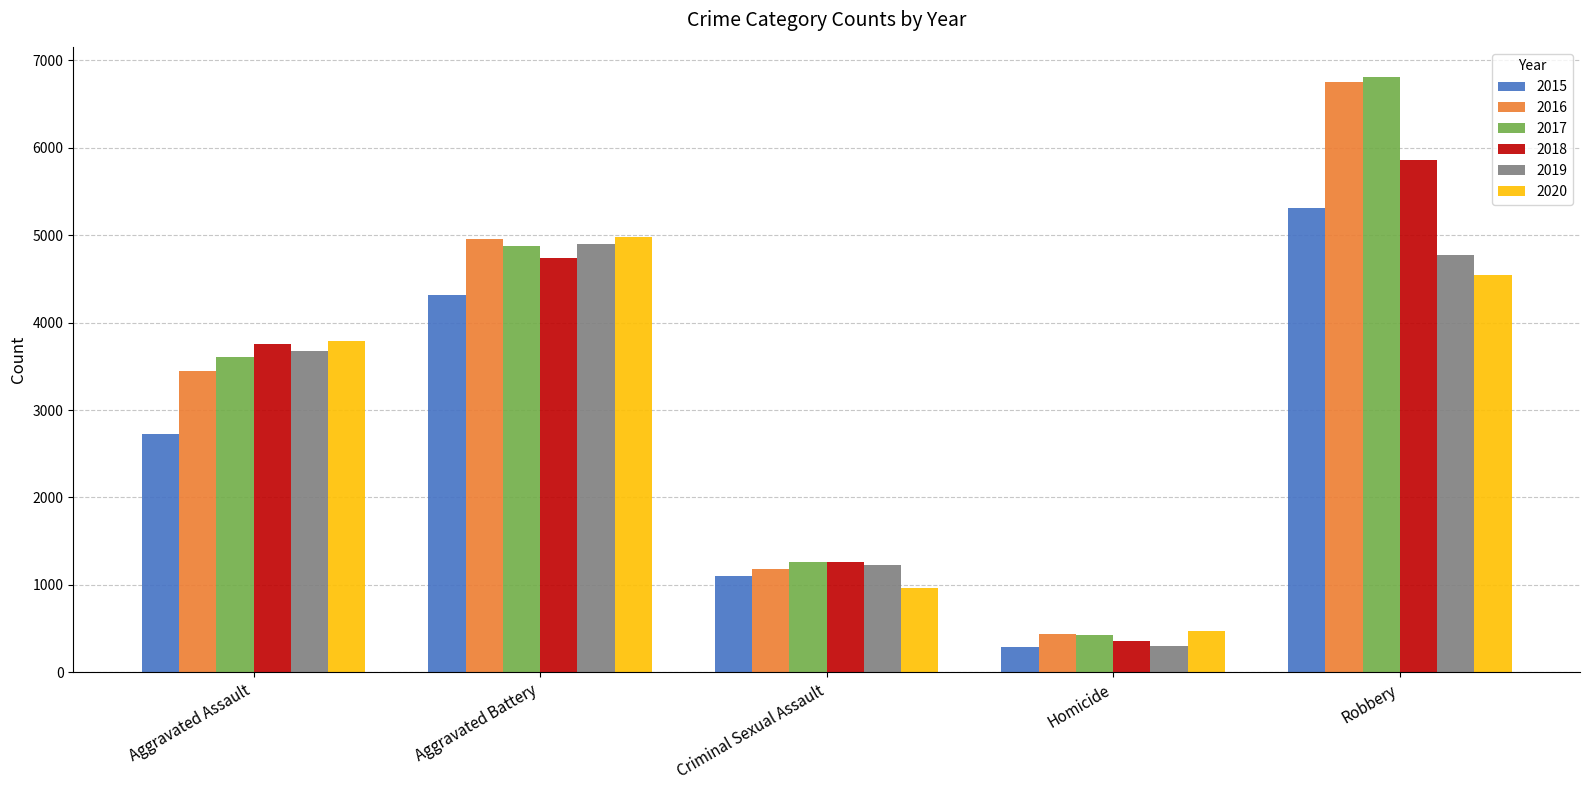

Count the number of categories in the chart.

5